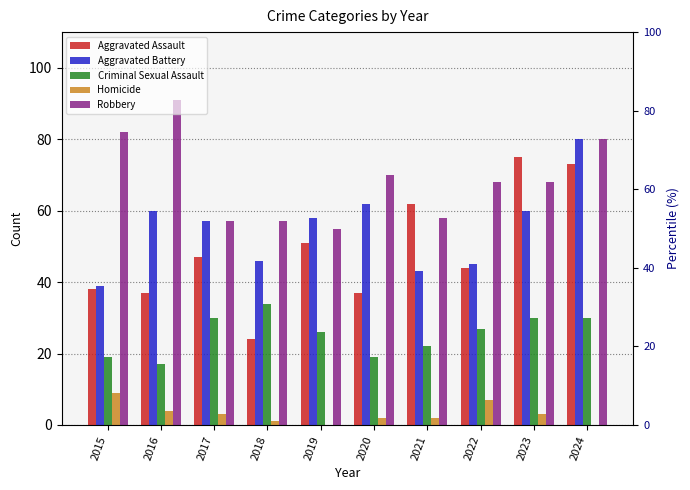

What is the difference between the maximum and second lowest values in the Aggravated Assault series?

38